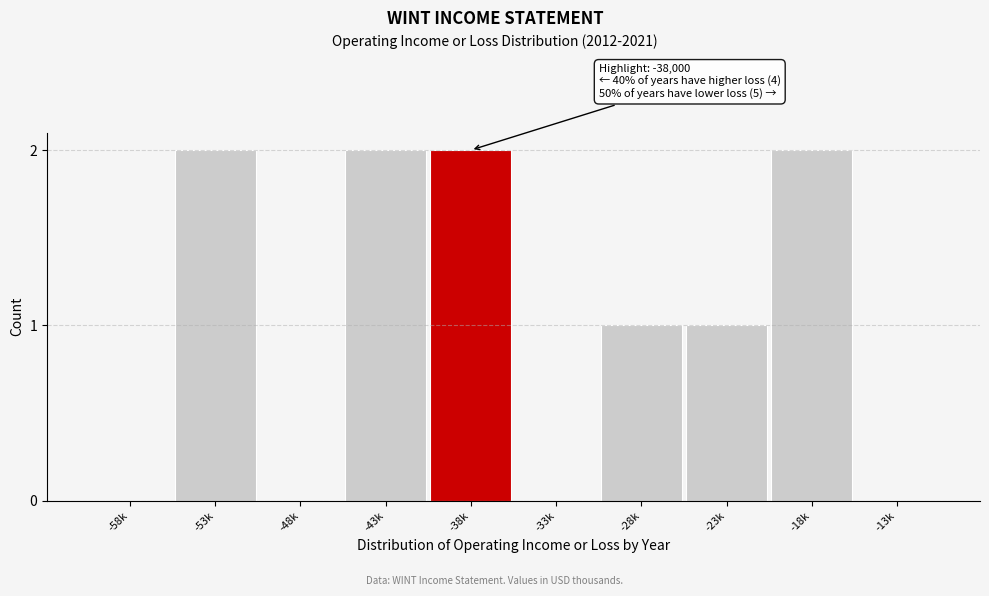

Reading right to left, extract all data points from this chart.

-13k=0	-18k=2	-23k=1	-28k=1	-33k=0	-38k=2	-43k=2	-48k=0	-53k=2	-58k=0